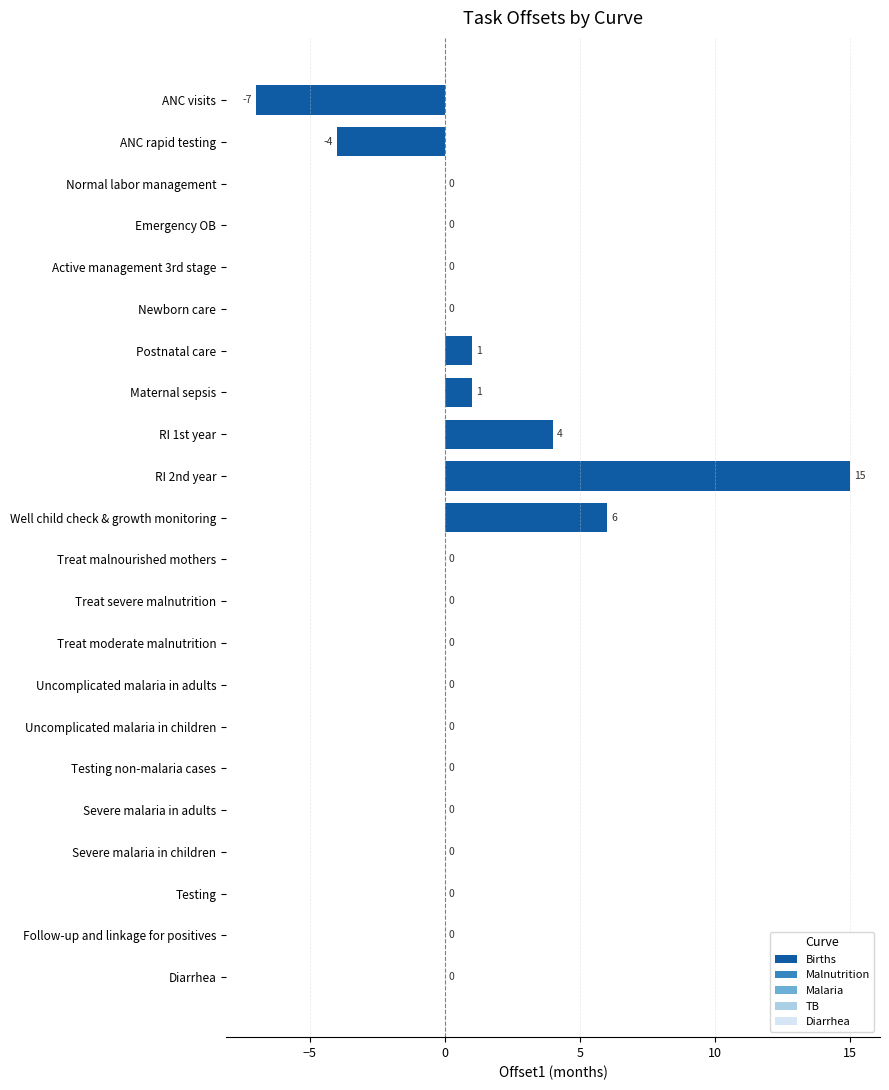

True or false: the data shows -11 at Testing.

False